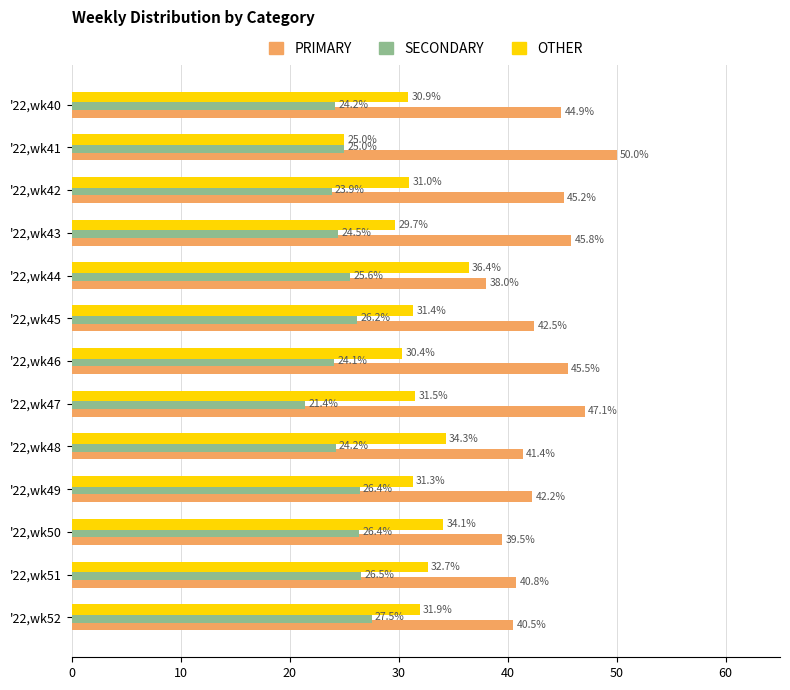

What is the difference between the SECONDARY values at '22,wk52 and '22,wk41?

2.5